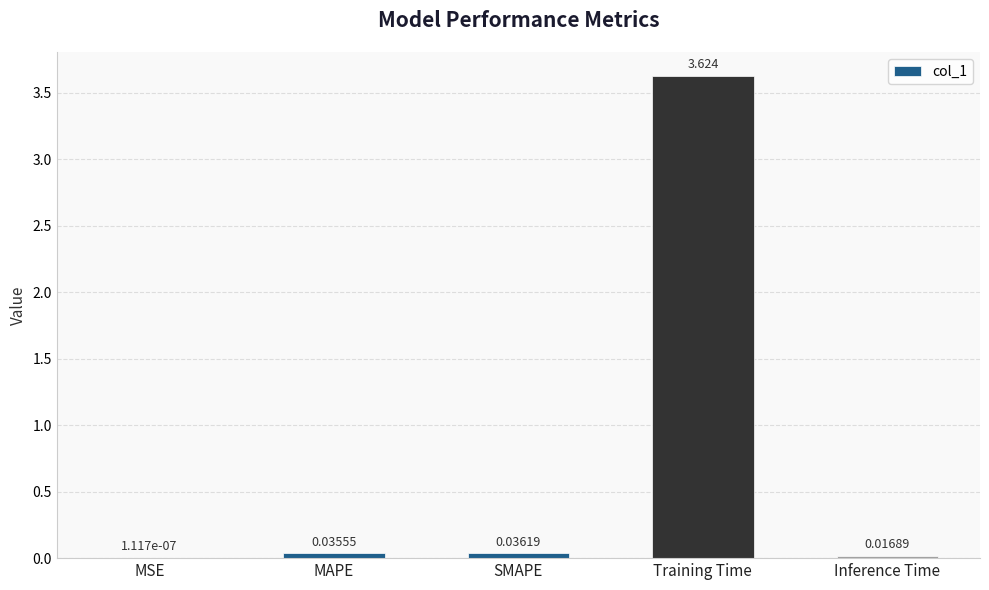

What is the sum of all values?

3.7